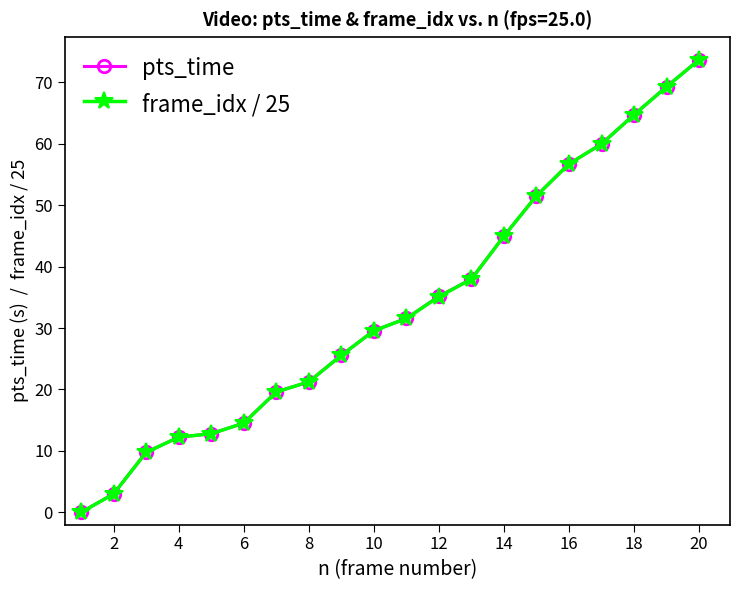

How many data points in frame_idx / 25 are less than 31?

10